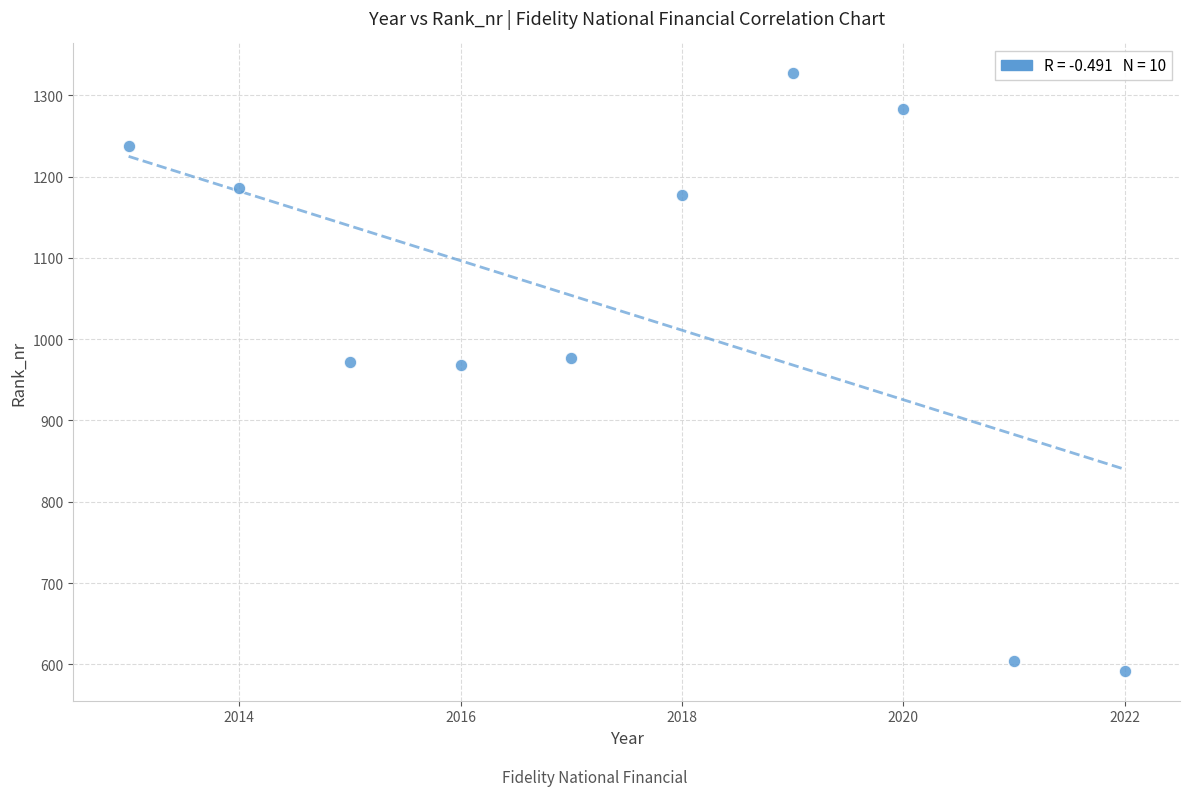

What is the range of X values (max minus min)?

9